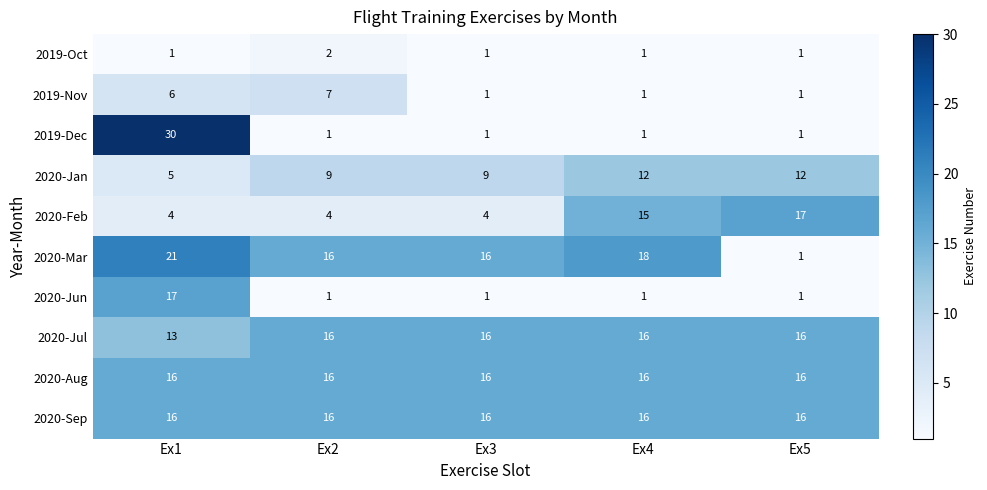

How many distinct data groups are displayed?

10